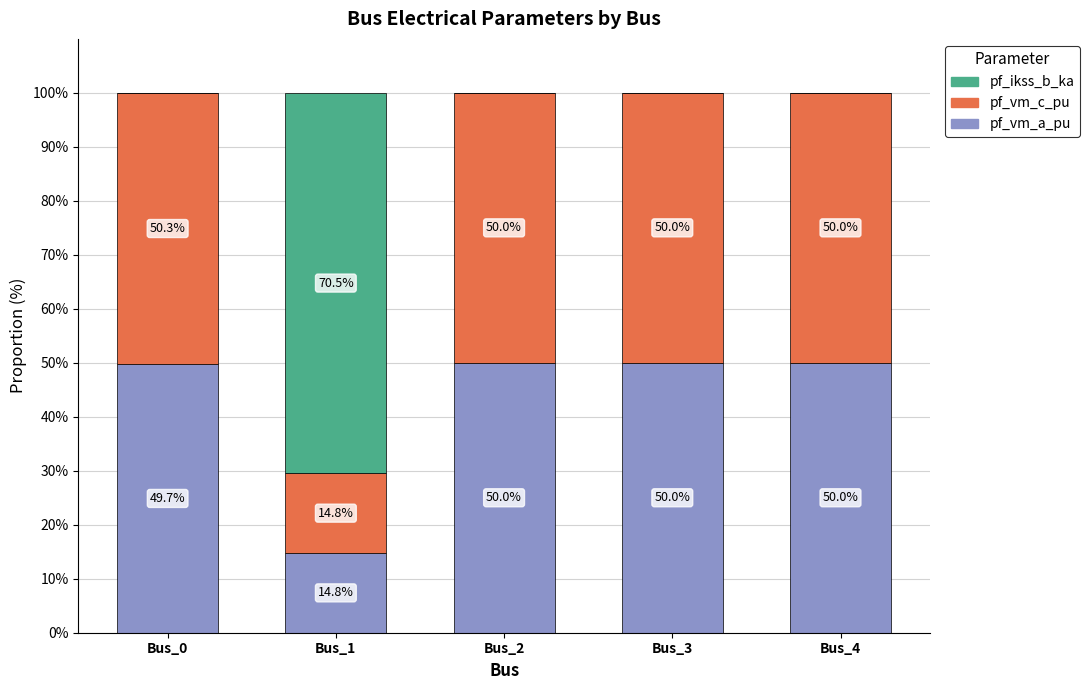

What is the highest value of the pf_vm_a_pu series?

50.0